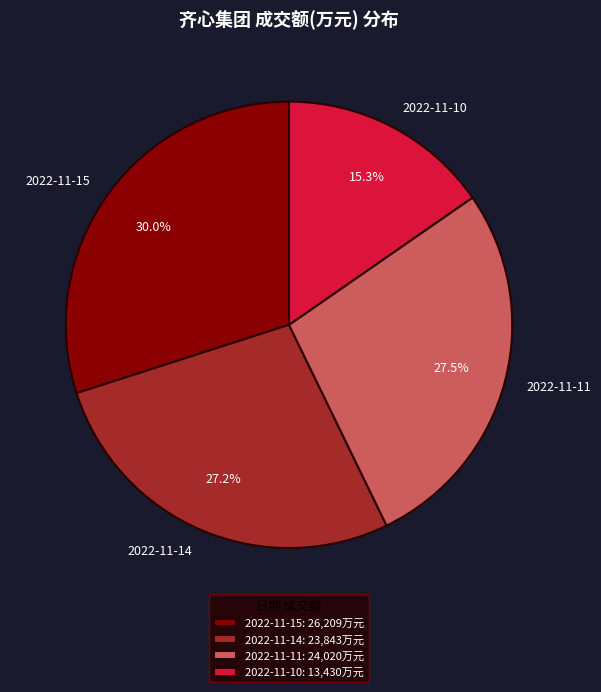

To the nearest percent, what portion does 2022-11-14 represent?

27%